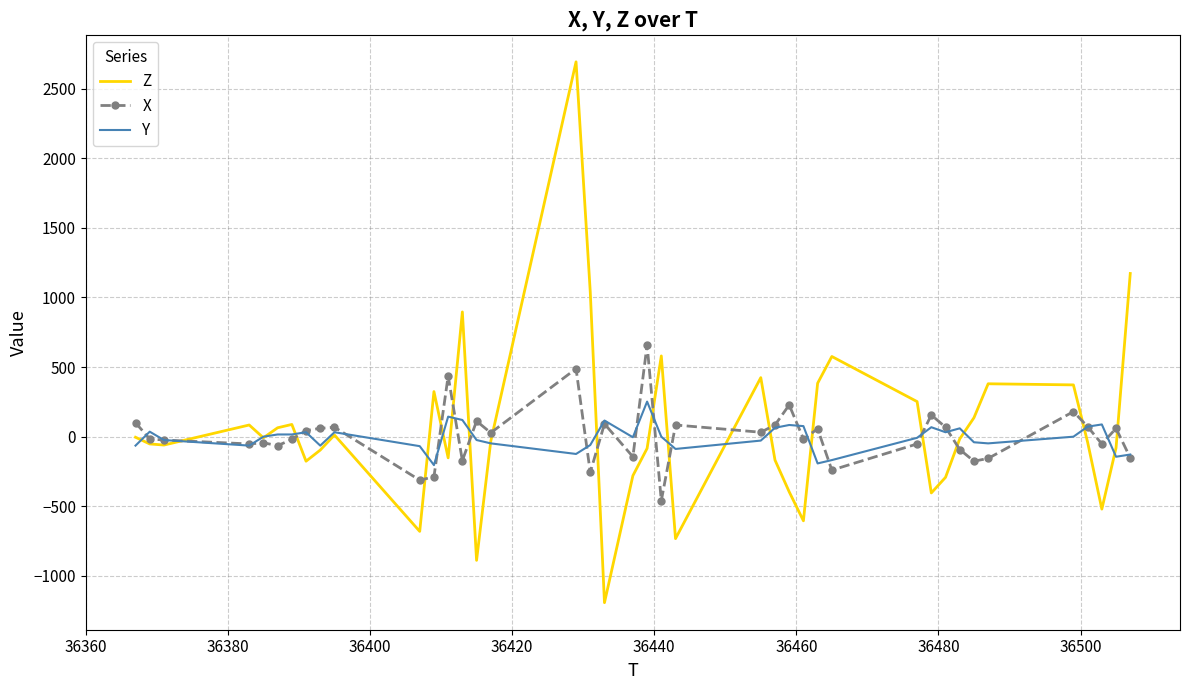

List the series in order of their peak value, lowest first.

Y, X, Z